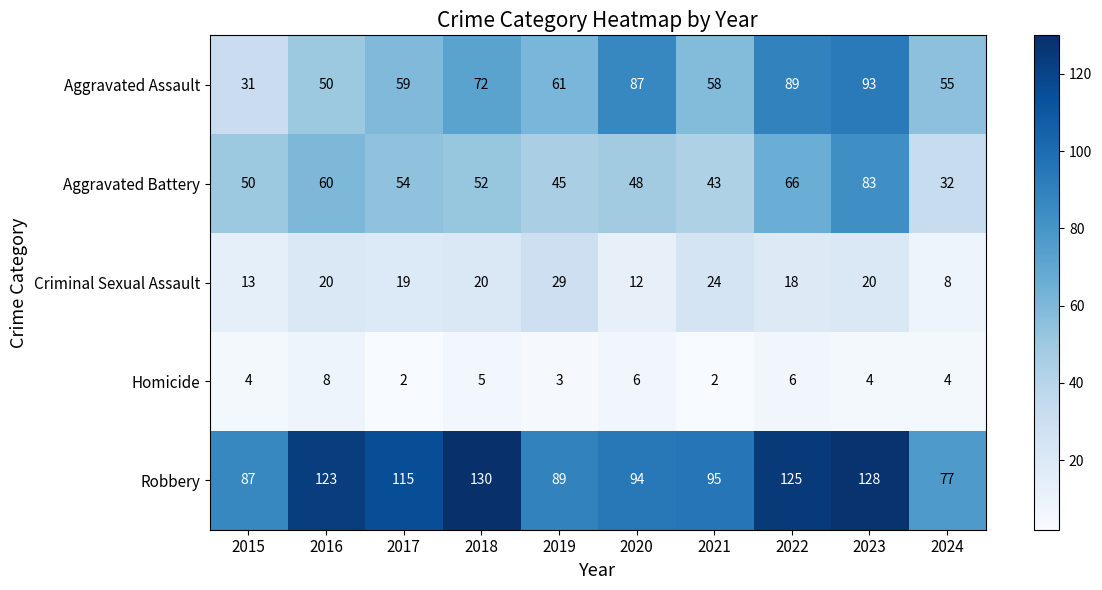

What is the difference between the maximum and minimum values in the Homicide series?

6